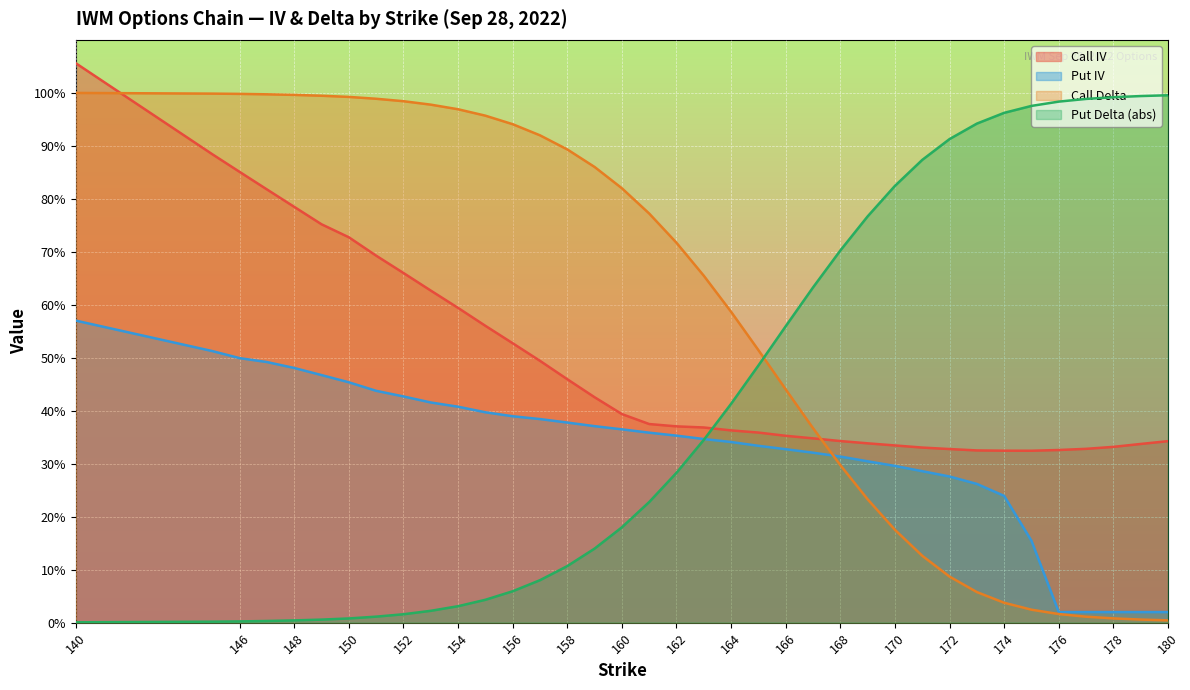

At which label is Put IV closest to 0?

176